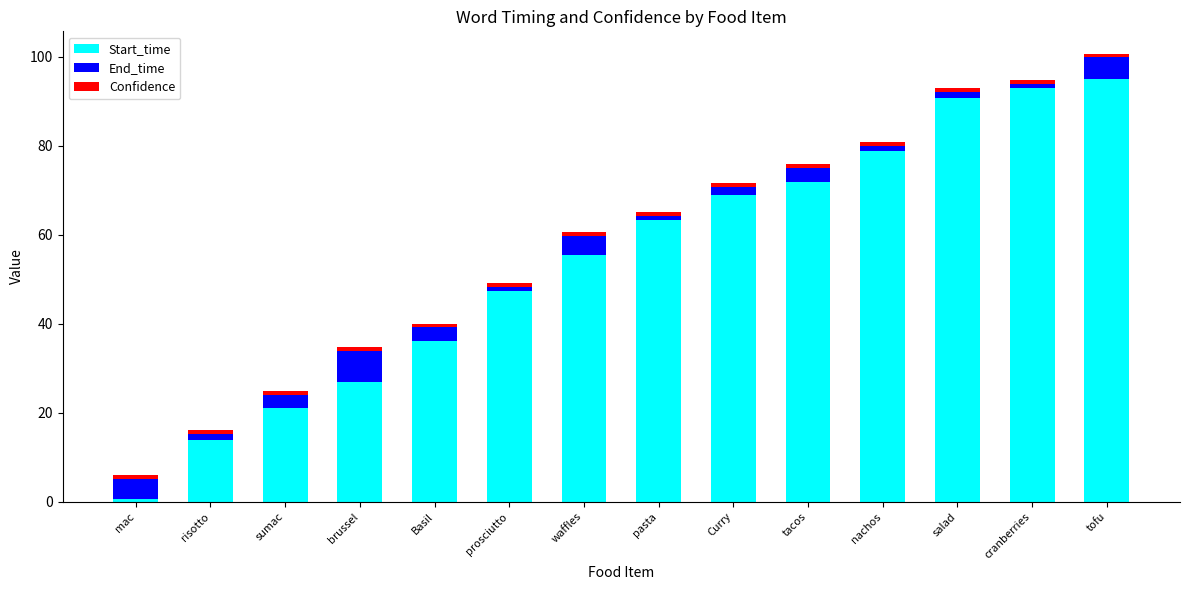

What is the difference between the maximum and minimum values in the Start_time series?

94.2